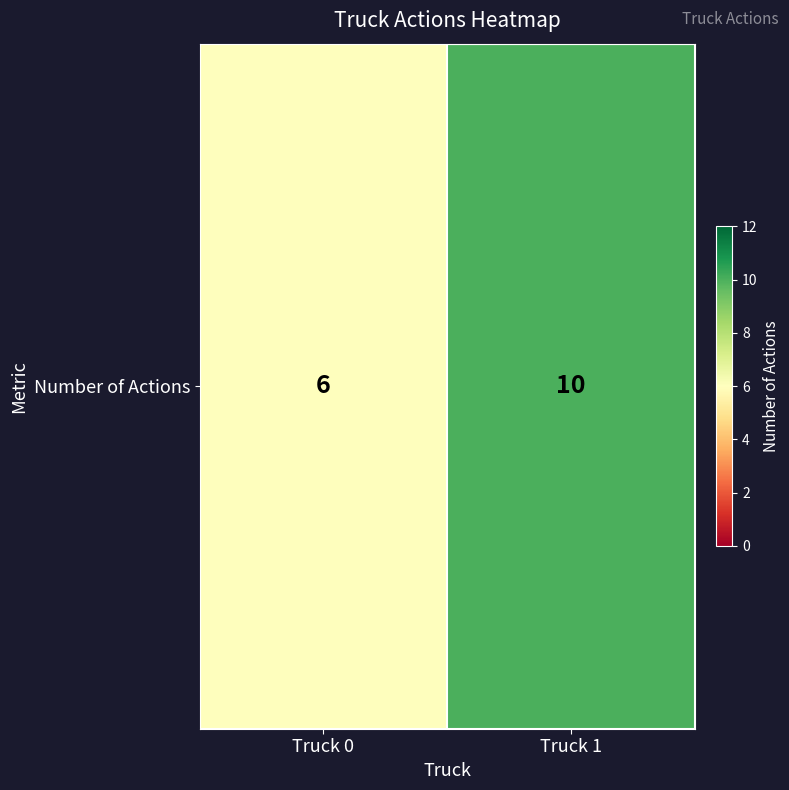

Rank the categories by value from highest to lowest.

Truck 1, Truck 0